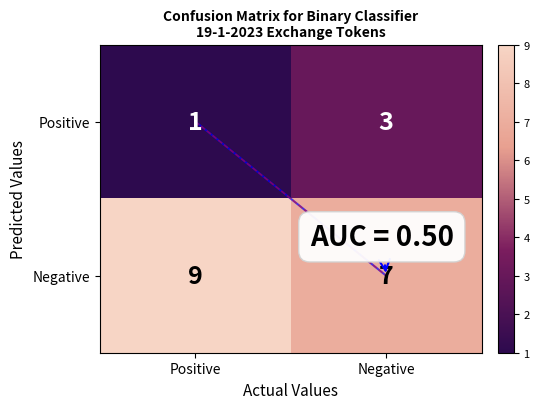

List the series in order of their peak value, lowest first.

Positive, Negative